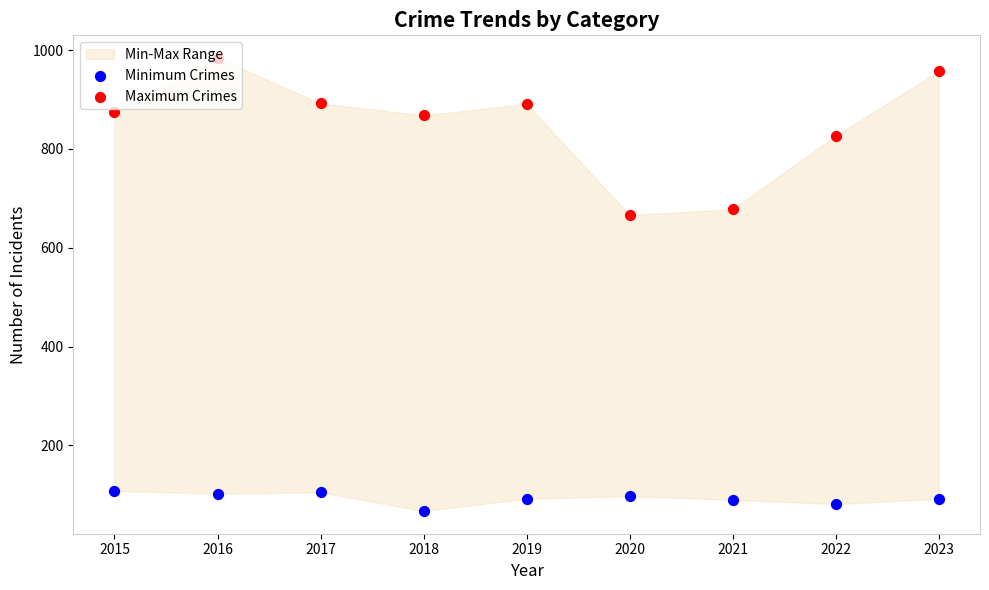

Which series contains the highest Y value?

Maximum Crimes